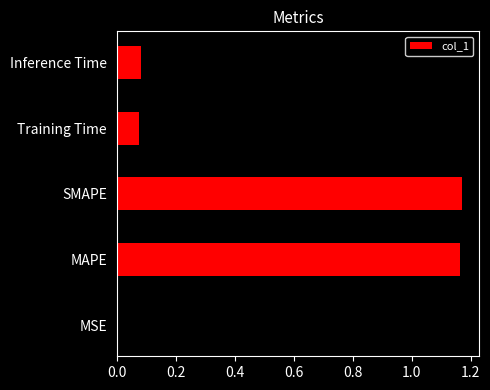

Does the chart contain stacked bars?

No